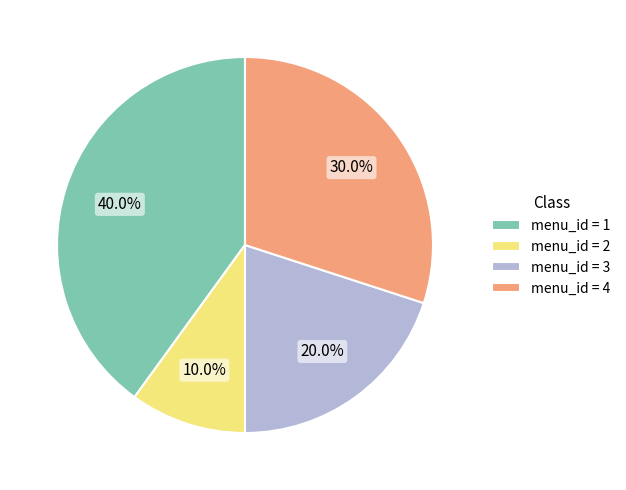

Which category has the biggest portion of the pie?

menu_id = 1